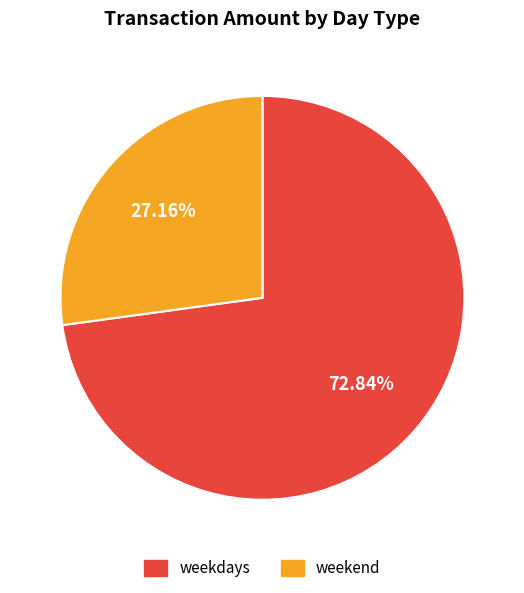

Is it true that weekdays is 67% of the pie?

False